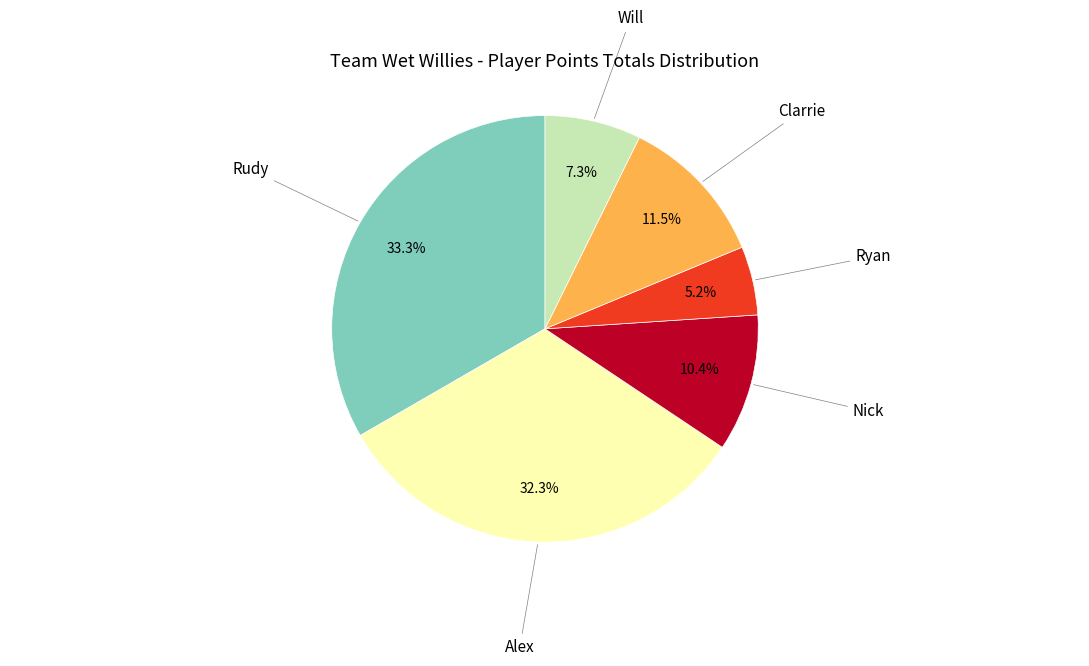

Is there a majority slice in this chart?

No